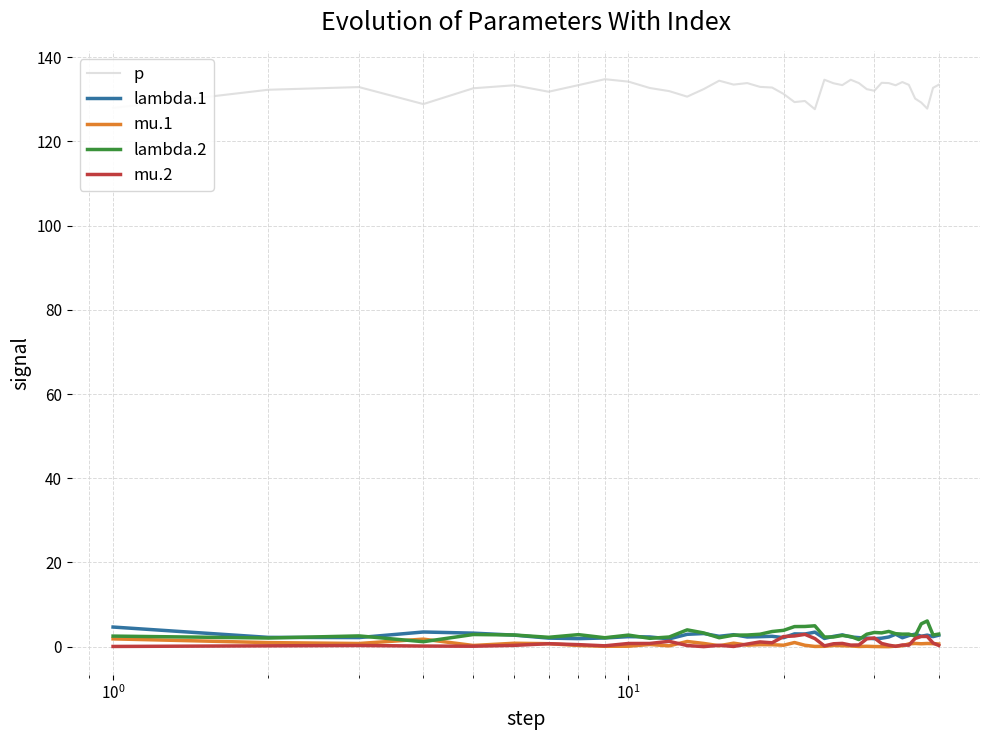

What is the highest value of the lambda.2 series?

6.1